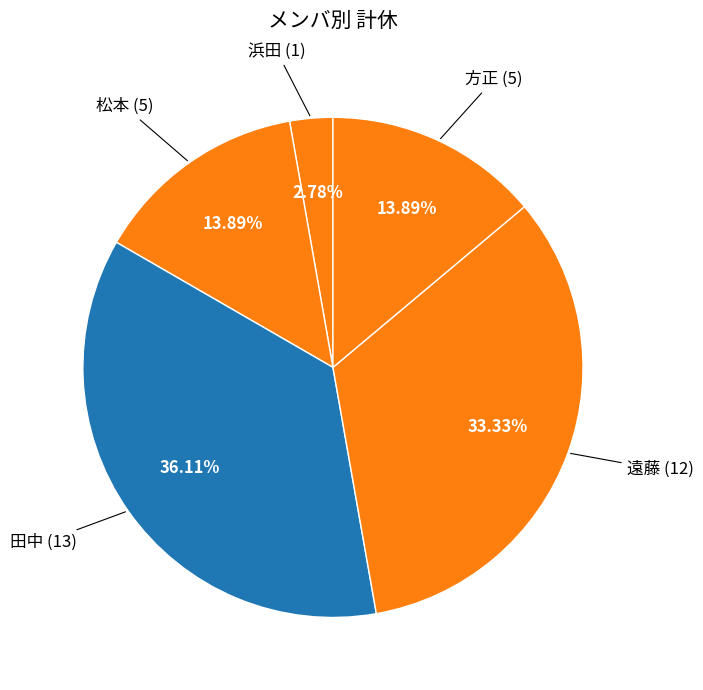

What is the ratio of the value at 松本 to the value at 浜田?

5.0